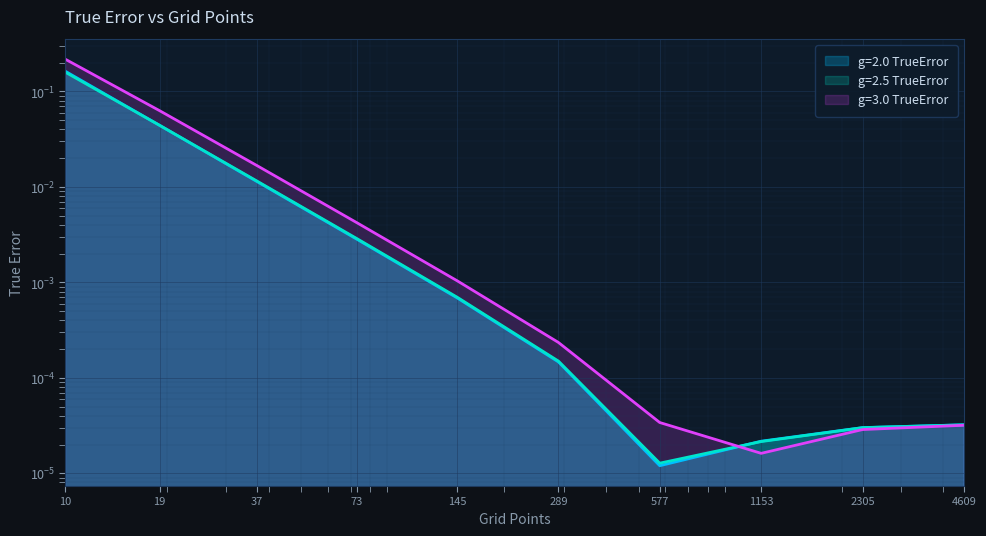

Which has a higher value, 289 or 73?

73